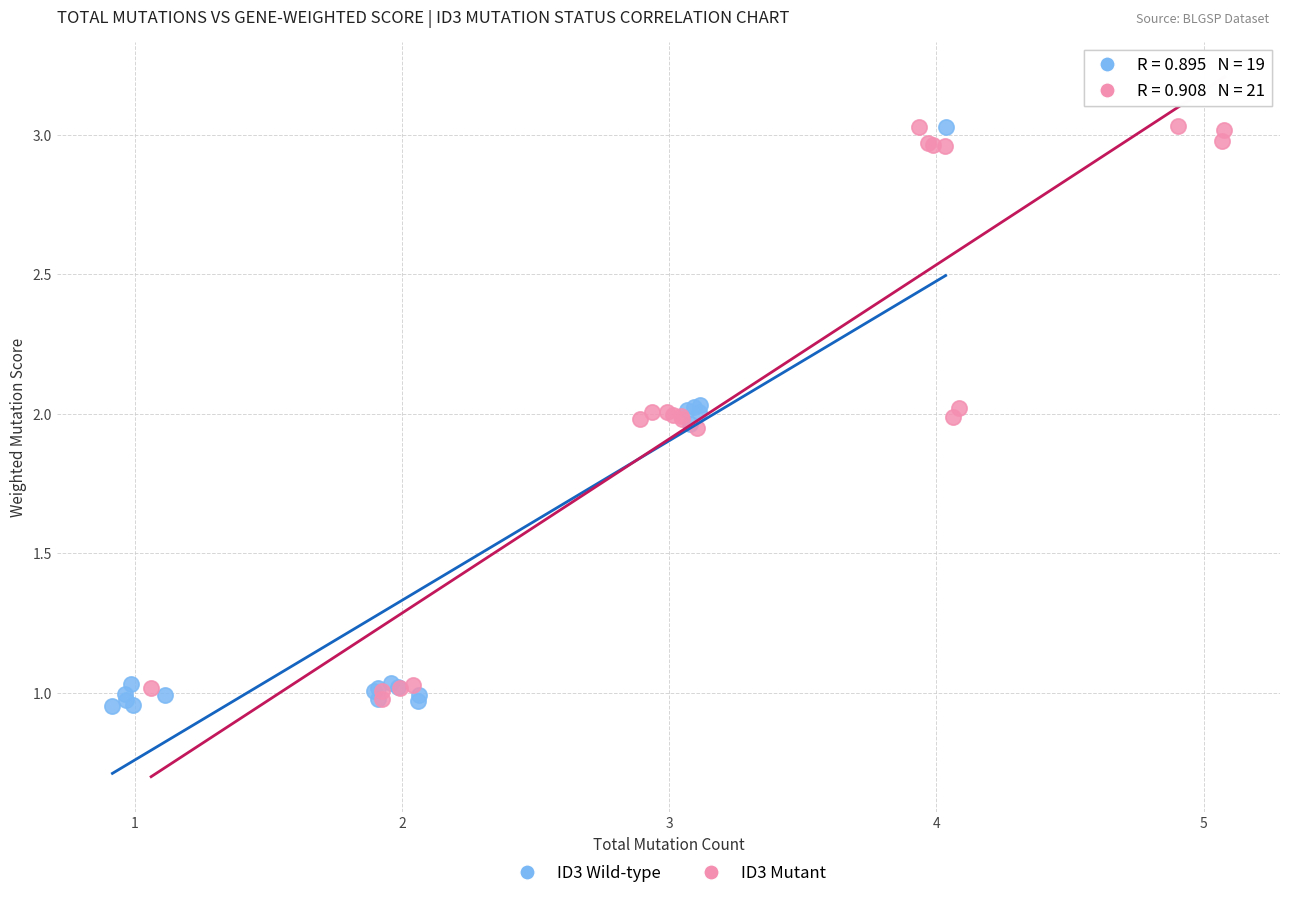

Which series reaches the minimum Y coordinate?

ID3 Wild-type